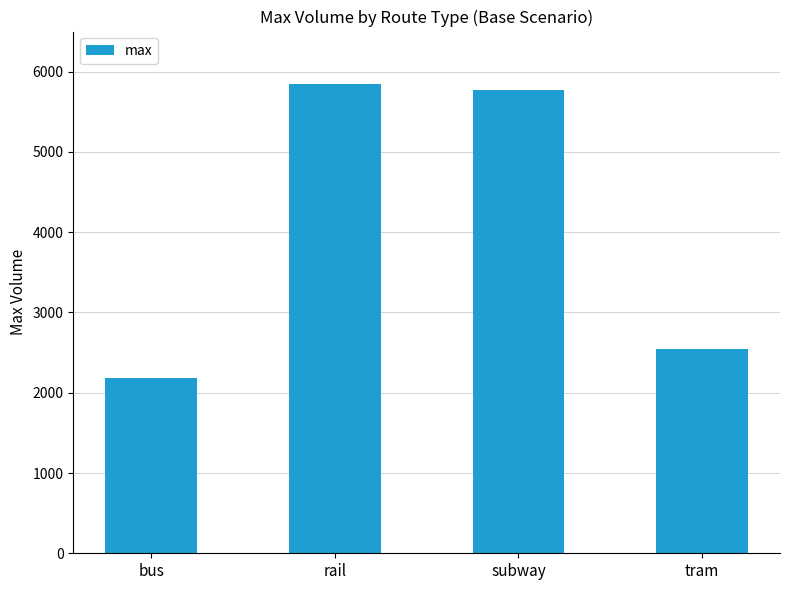

What value does the data have at tram?

2547.8